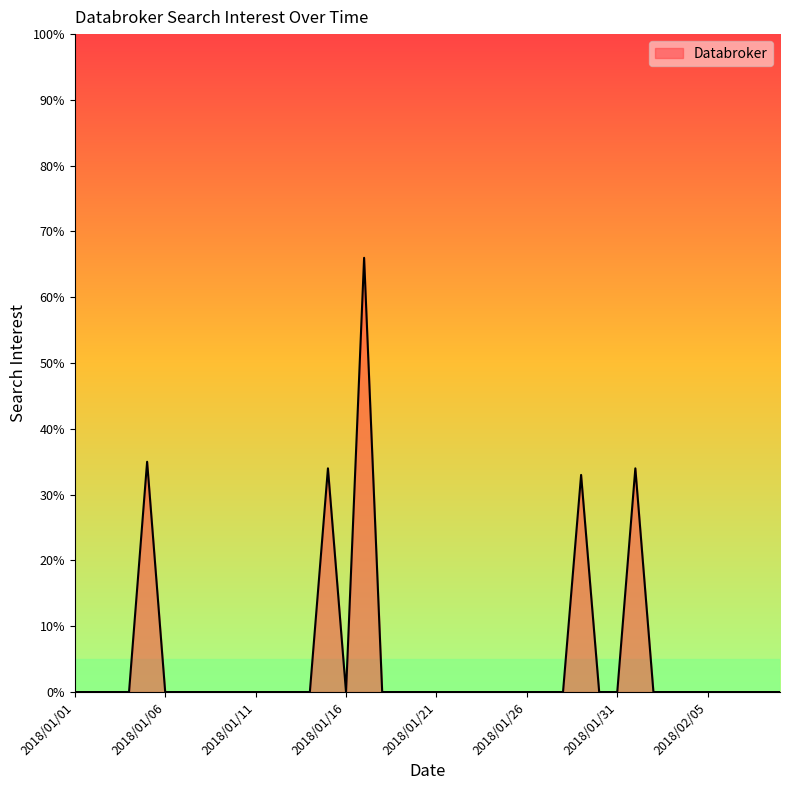

What is the maximum value shown in the chart?

66